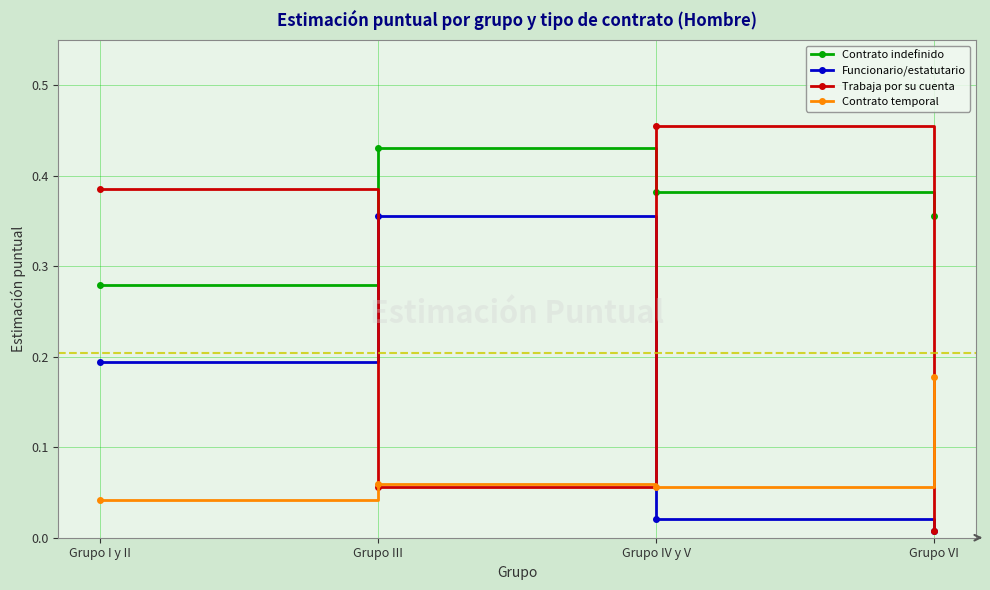

List the series in order of their peak value, lowest first.

Contrato temporal, Funcionario/estatutario, Contrato indefinido, Trabaja por su cuenta